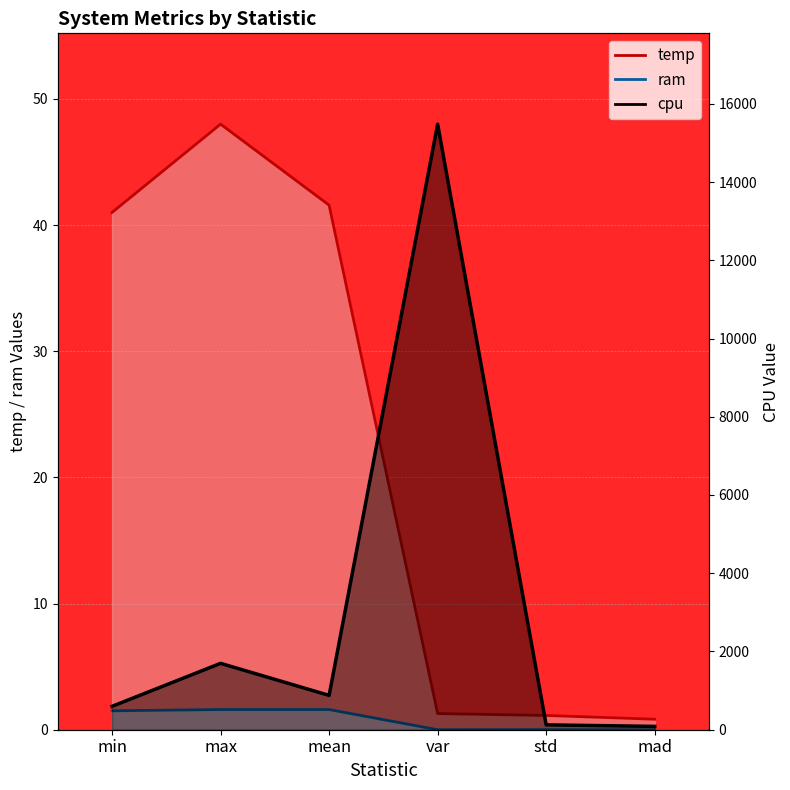

Between min and max, which series saw the biggest shift?

cpu